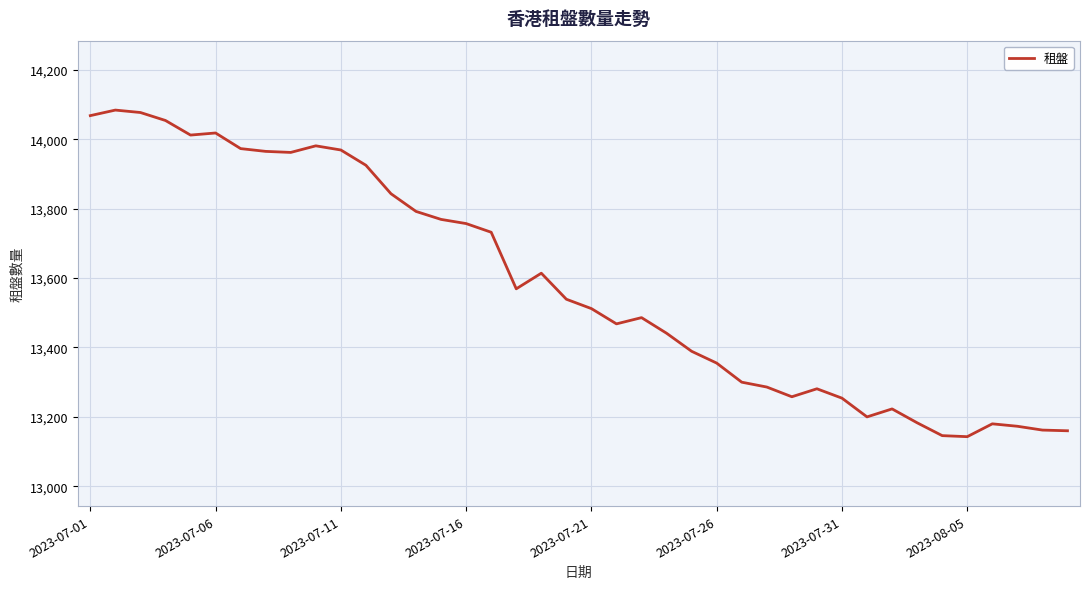

What is the average value?

13583